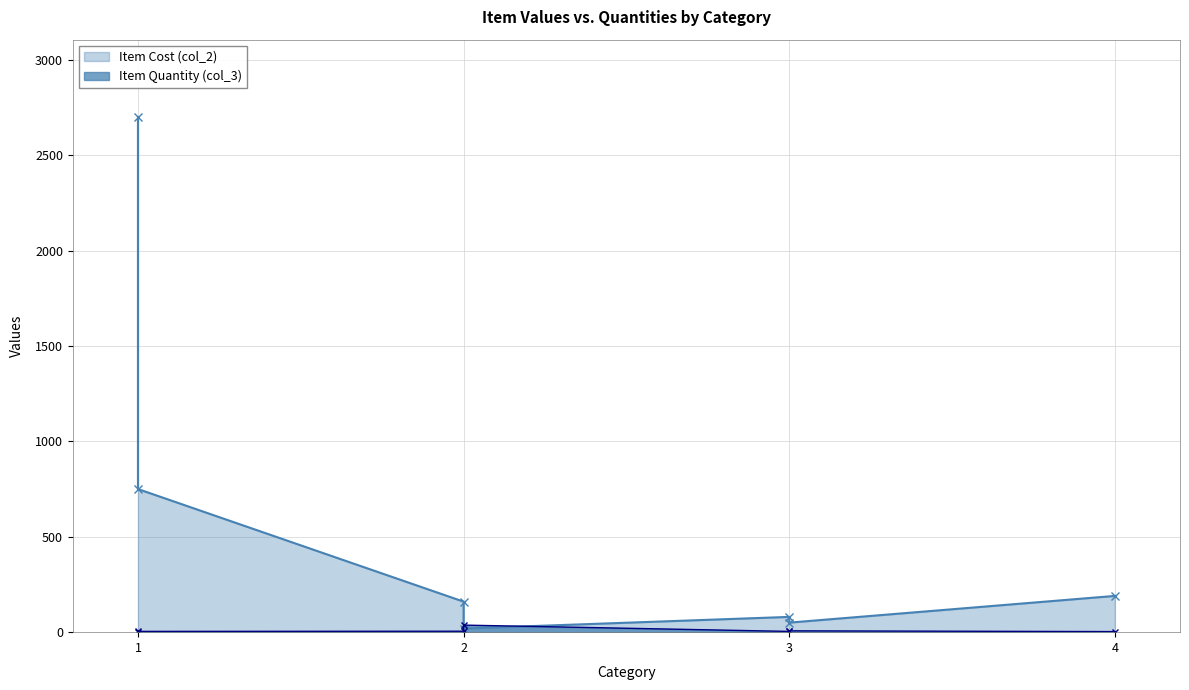

The col_2 series shows 190 at 4. True or false?

True